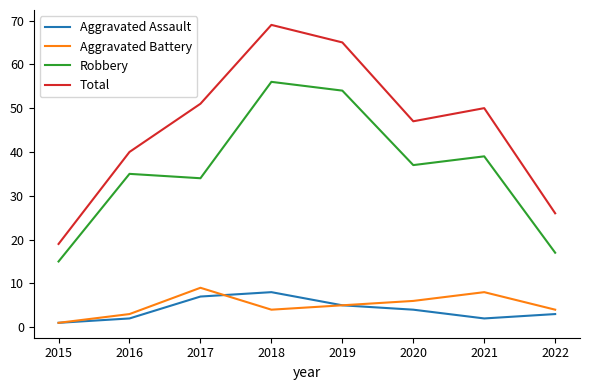

At 2020, list the series in order from largest to smallest.

Total, Robbery, Aggravated Battery, Aggravated Assault